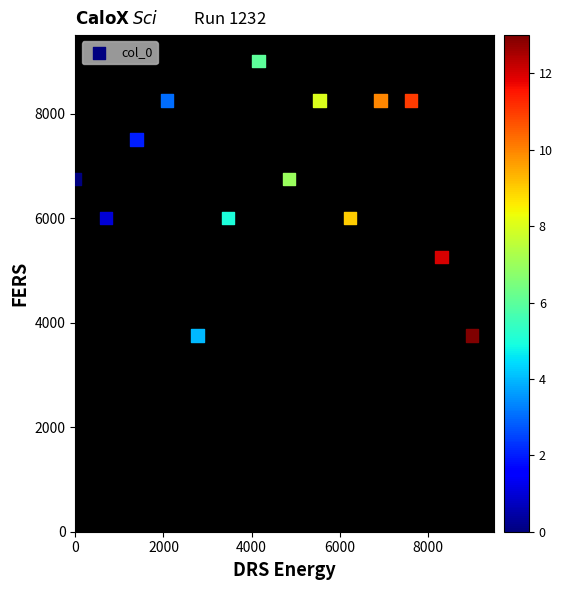

What is the range of Y values (max minus min)?

5250